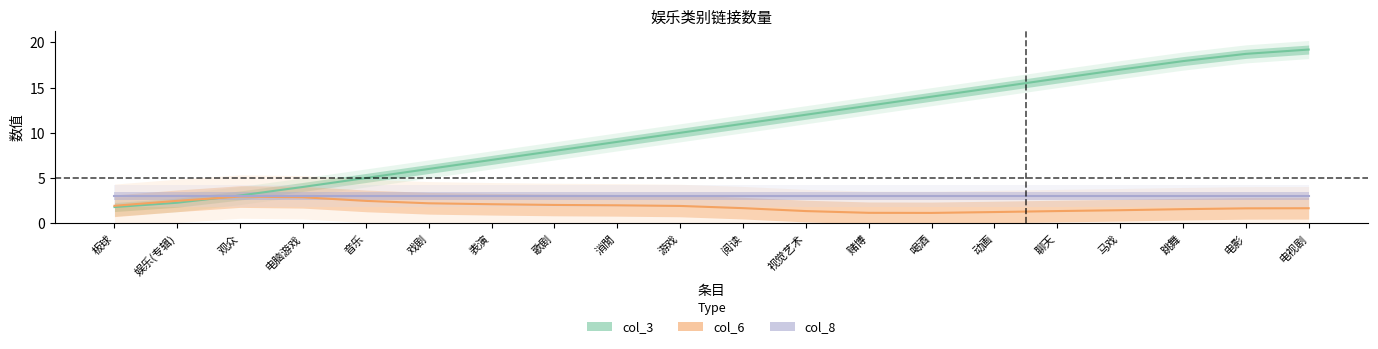

What is the sum of the col_3 values at 表演 and 跳舞?

24.9